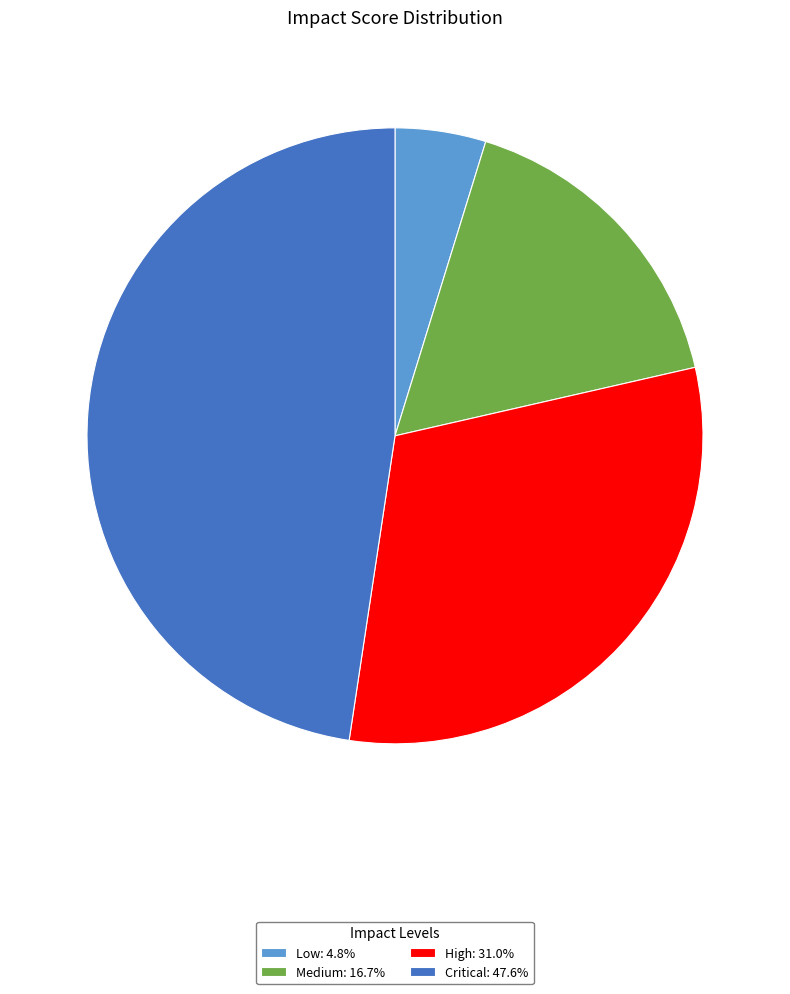

Do Critical and Medium together represent more than half of the pie?

Yes